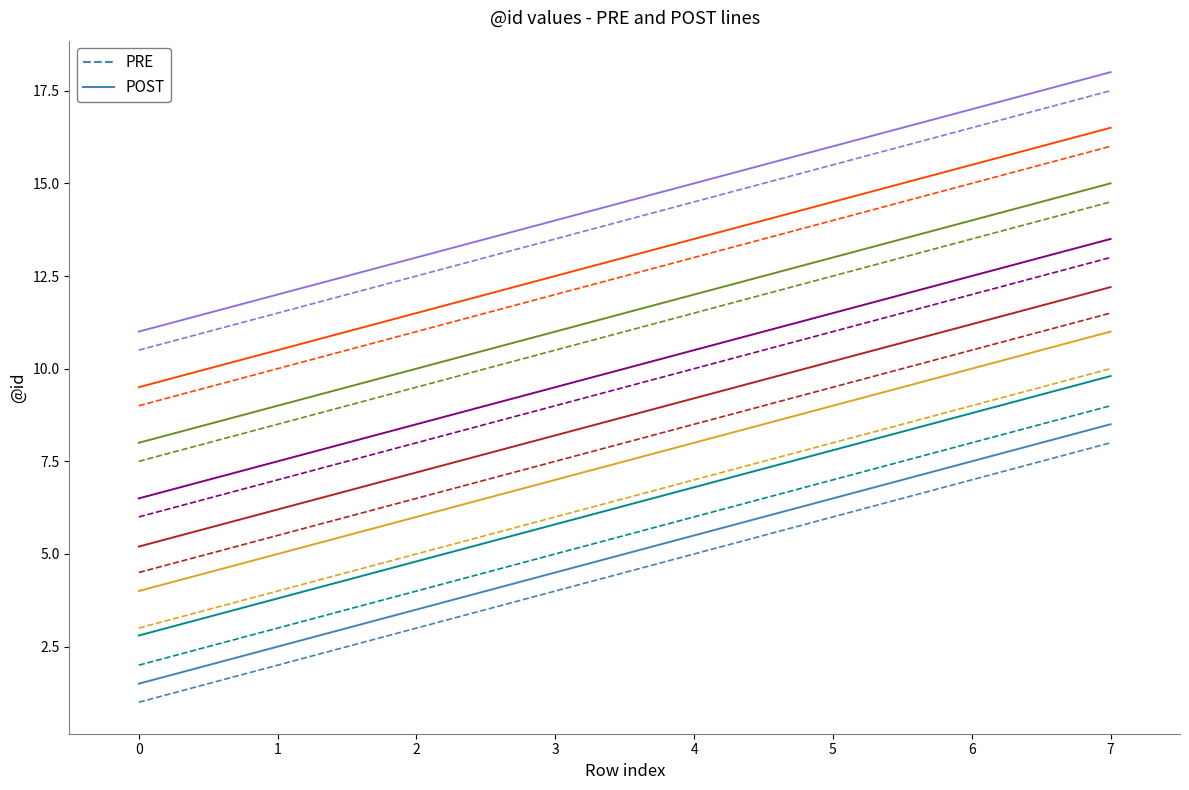

How many series are shown in this chart?

2